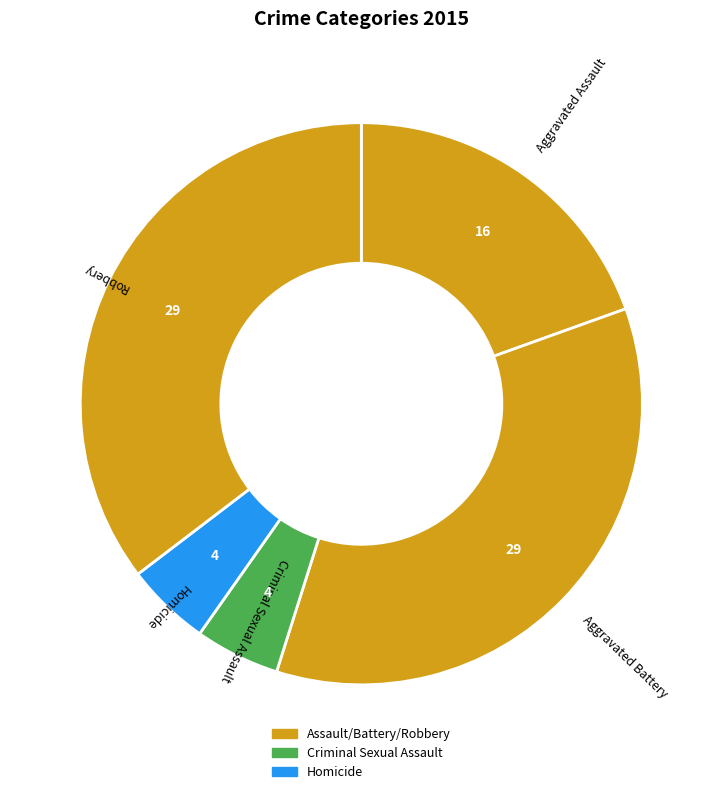

How many segments does this pie chart have?

5